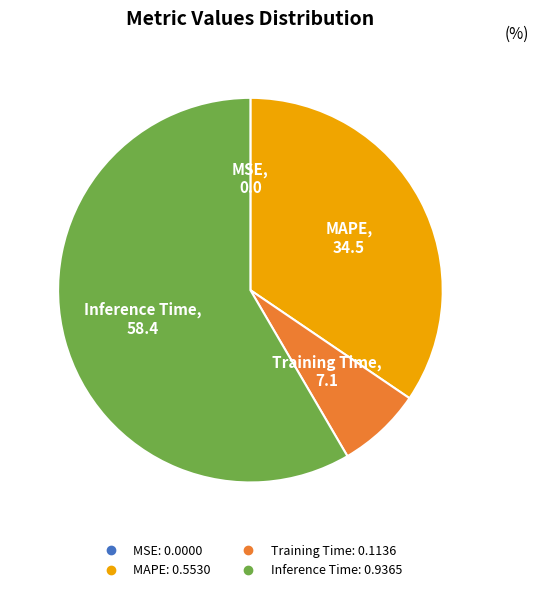

Is there a majority slice in this chart?

Yes